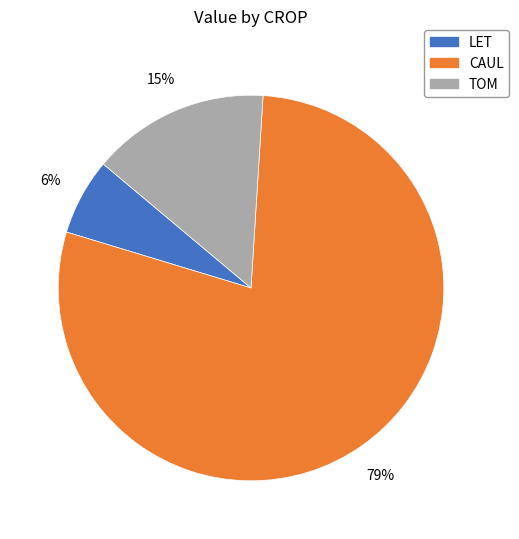

Does any single category account for the majority?

Yes